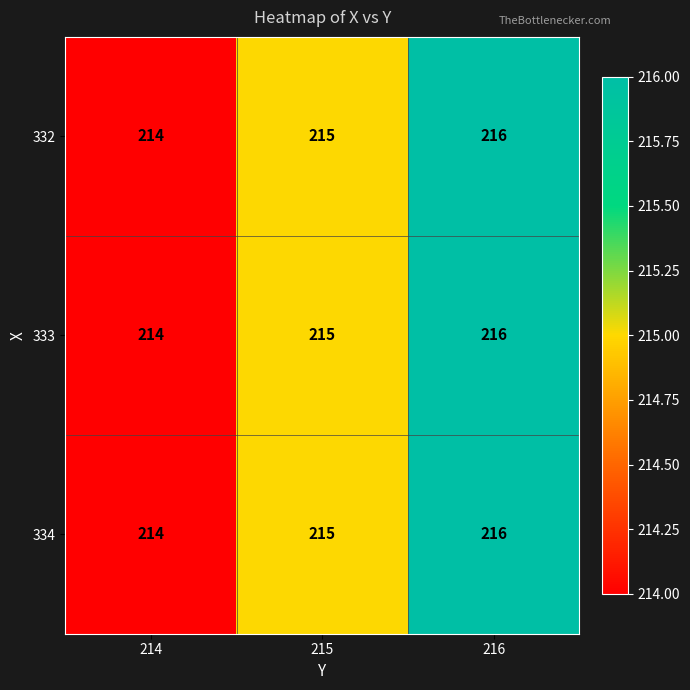

What is the average value of the 332 series?

215